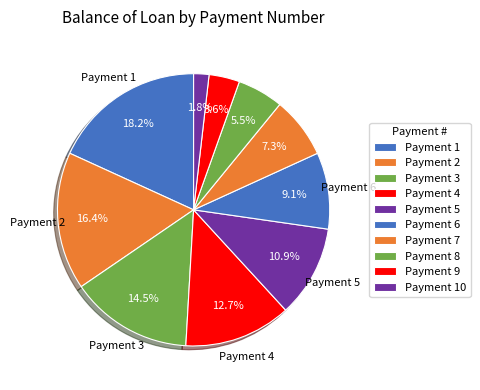

How many slices are in this pie chart?

10